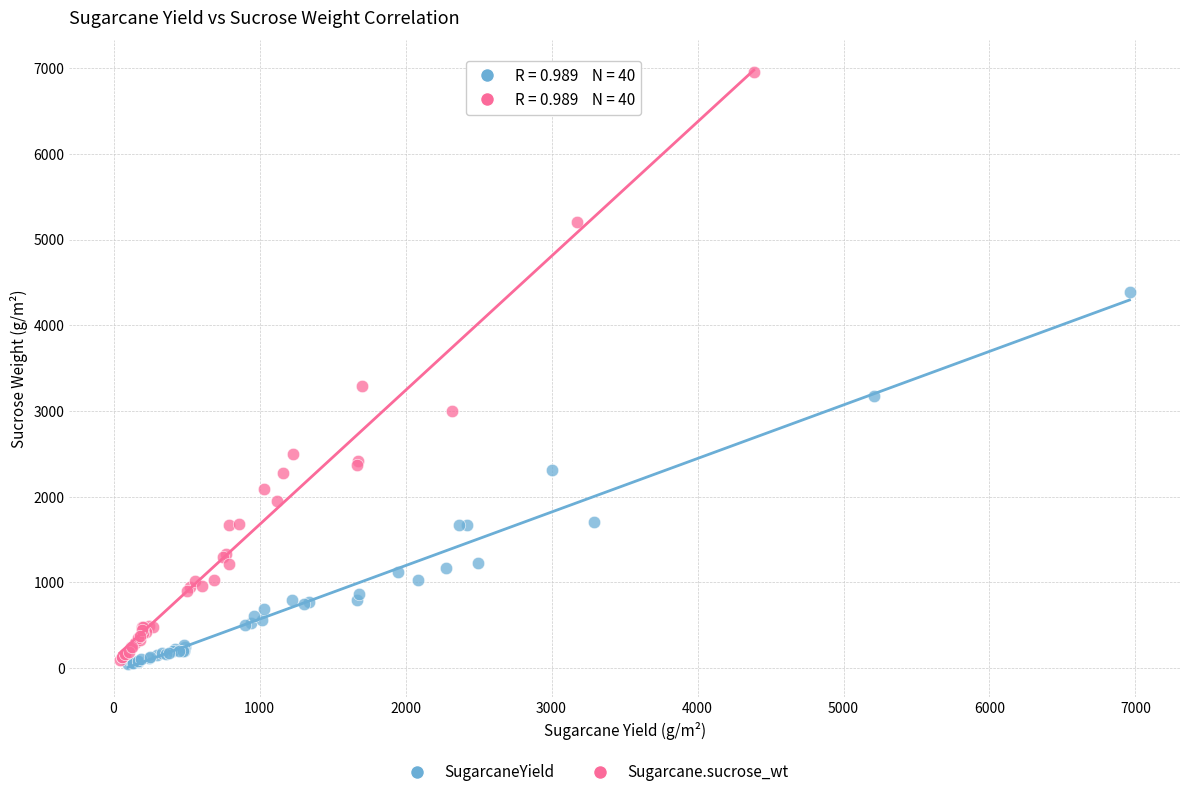

Which series has the largest Y range (max minus min)?

Sugarcane.sucrose_wt